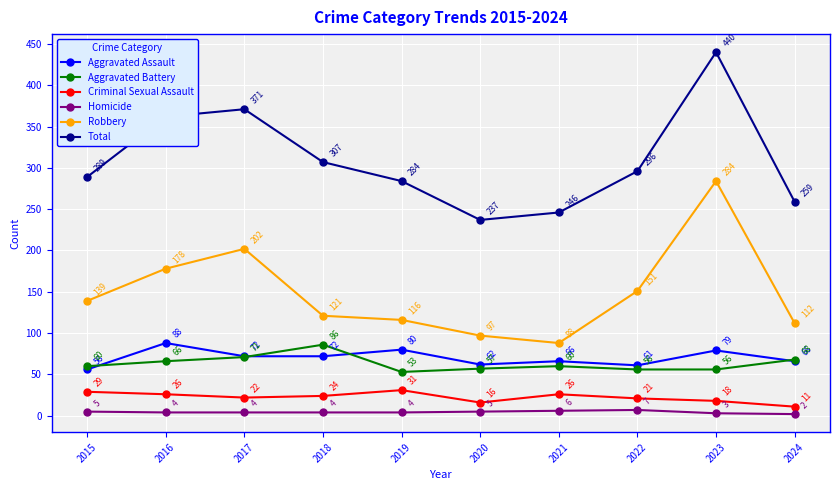

At which category is the sum across all series the highest?

2023